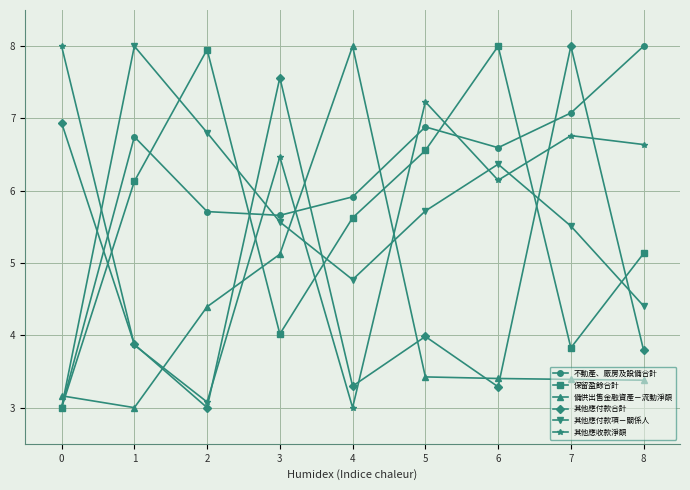

Where does the 不動產、廠房及設備合計 series first go above 6?

1